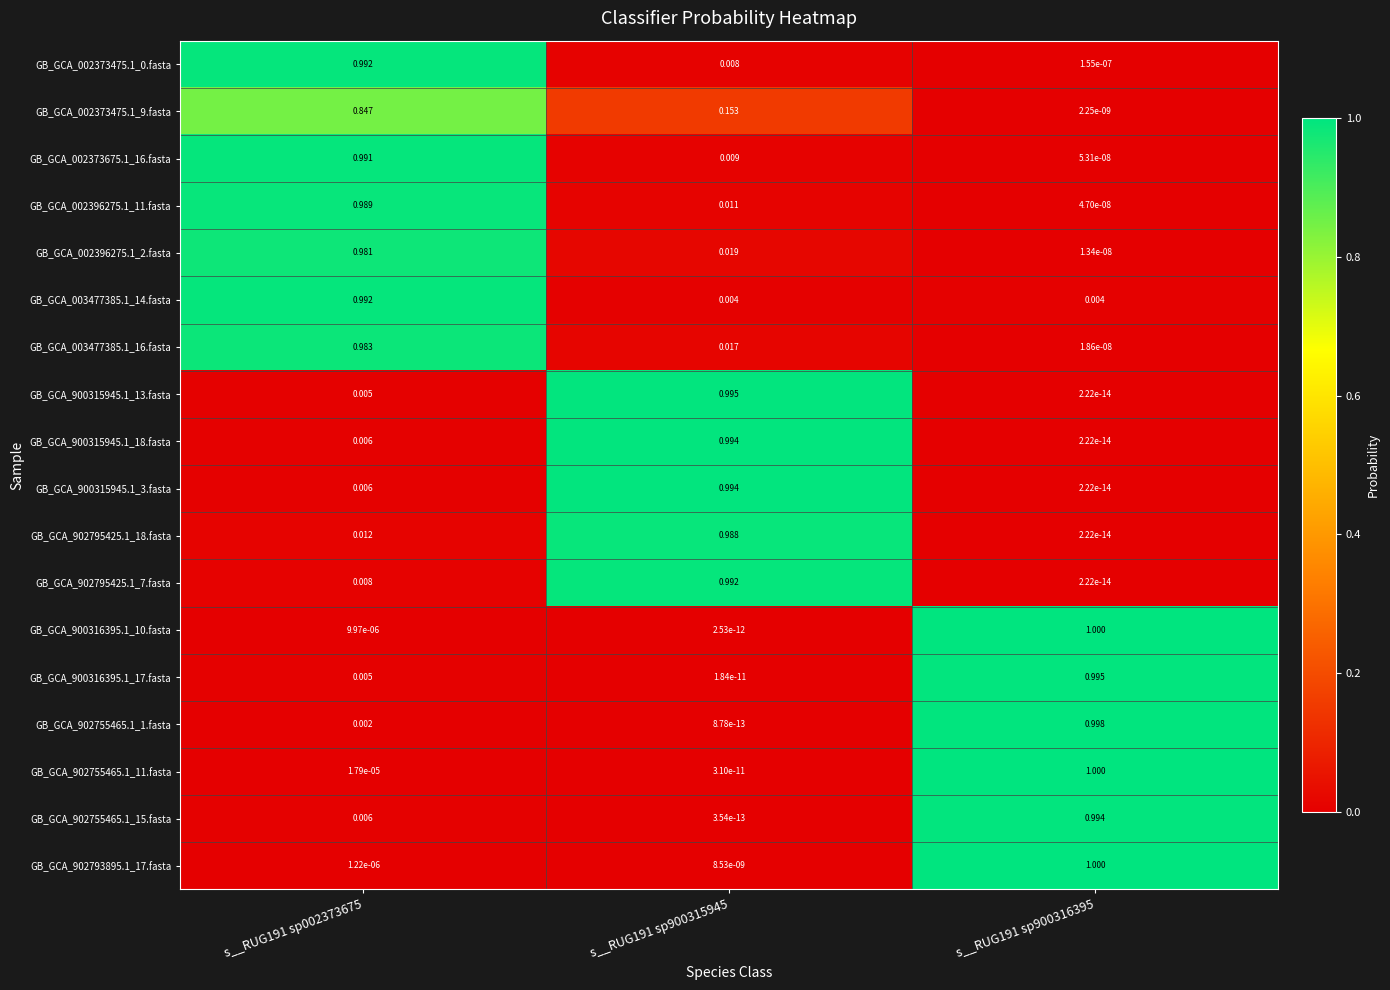

At which category is the sum across all series the highest?

s__RUG191 sp002373675